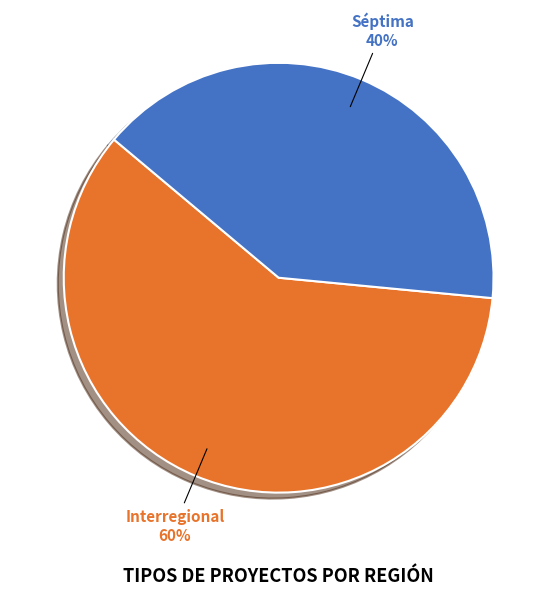

Combined, do Interregional and Séptima account for over 50%?

Yes